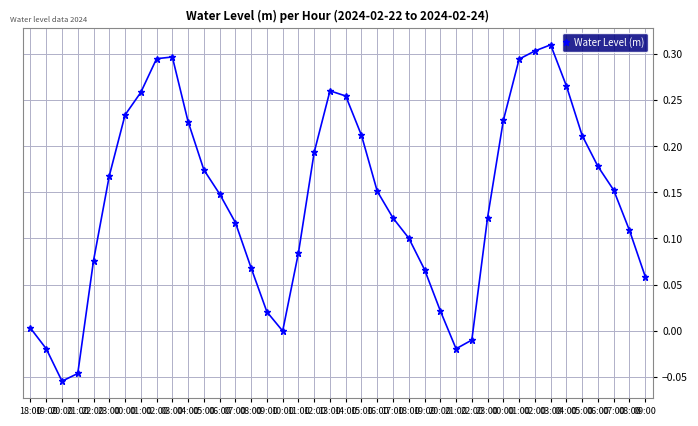

How many series are shown in this chart?

1